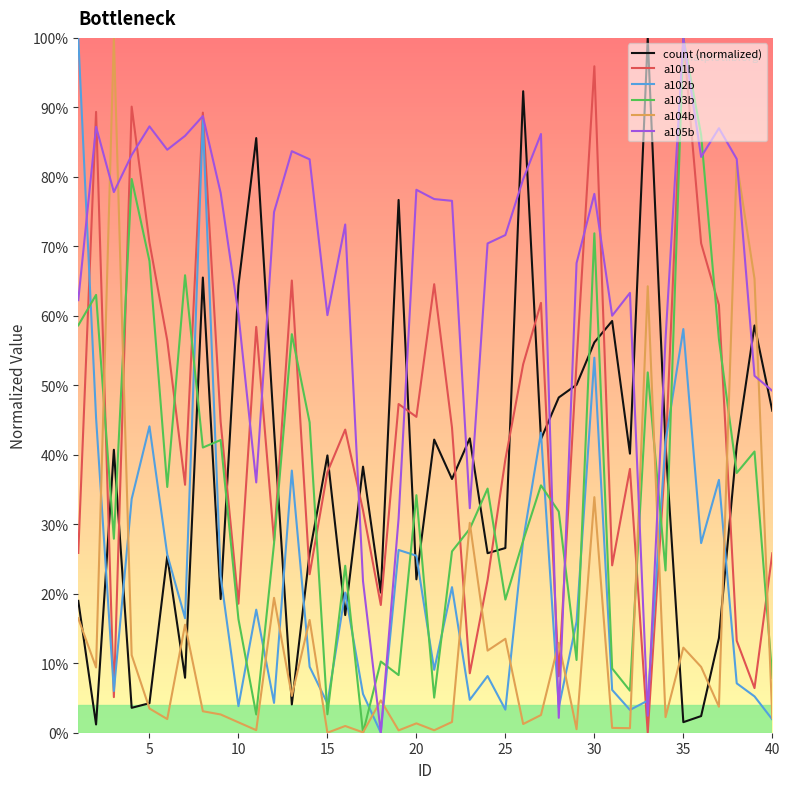

What is the value of the a105b point at the 1st from the left?

0.6